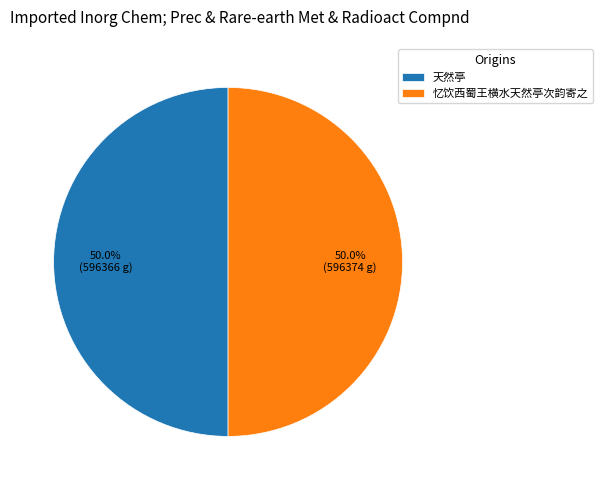

Approximately how many times larger is the value at 忆饮西蜀王横水天然亭次韵寄之 compared to 天然亭?

1.0